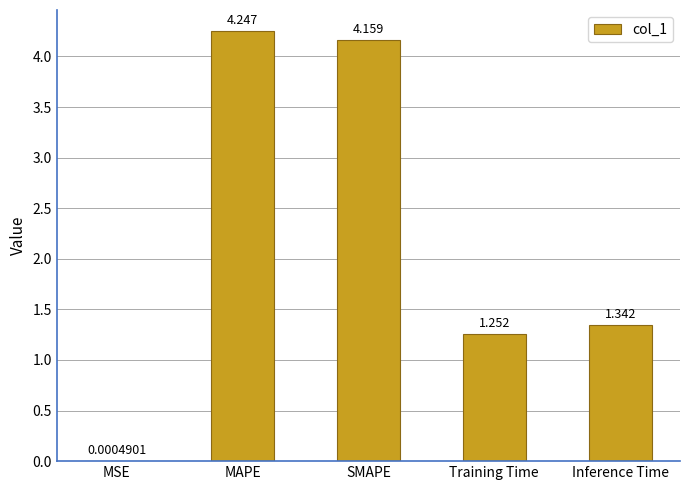

Which category has the highest value across all series?

MAPE